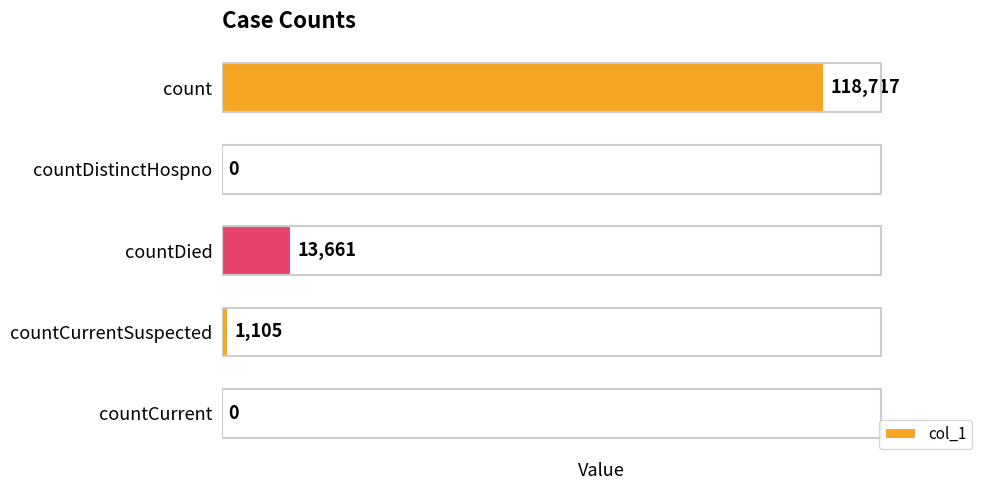

Reading top to bottom, list all the values displayed in this chart.

count=118717	countDistinctHospno=0	countDied=13661	countCurrentSuspected=1105	countCurrent=0